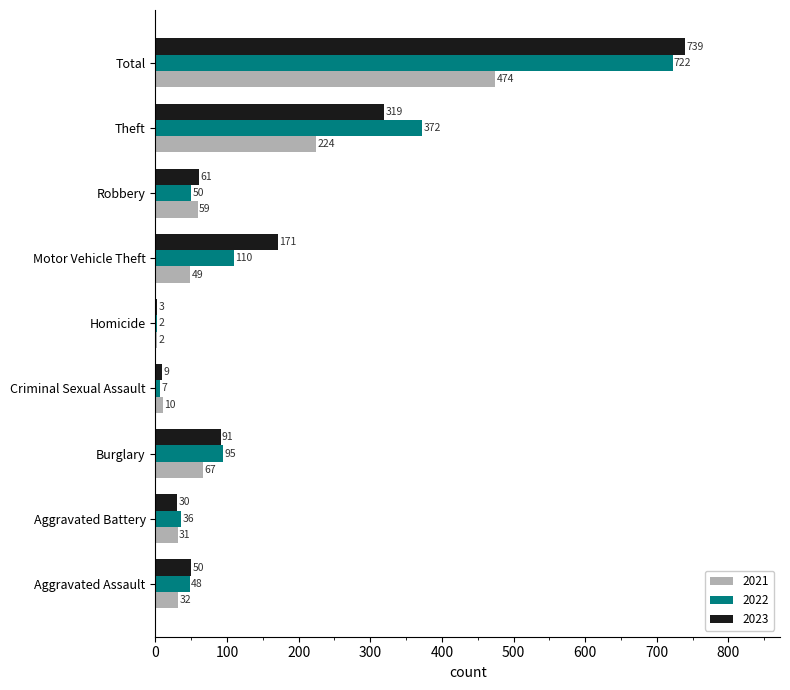

How many data points does each series have?

9